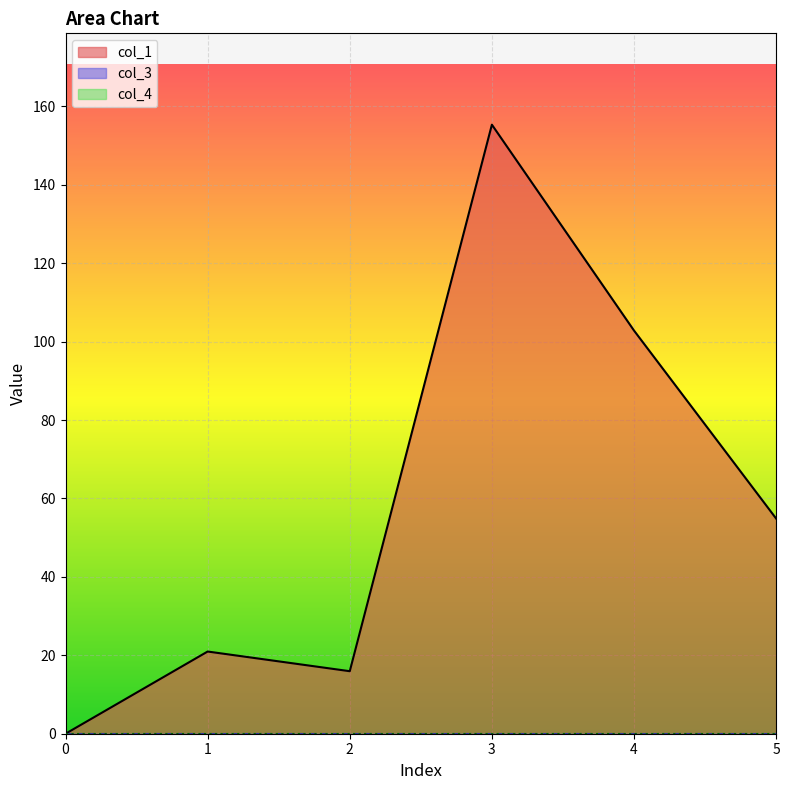

Which series has the largest total across all categories?

col_1